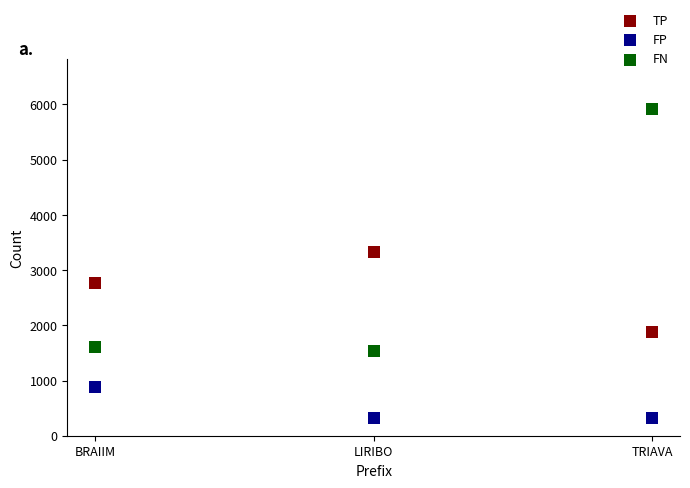

Across all series, what Y value is closest to 3119?

3324